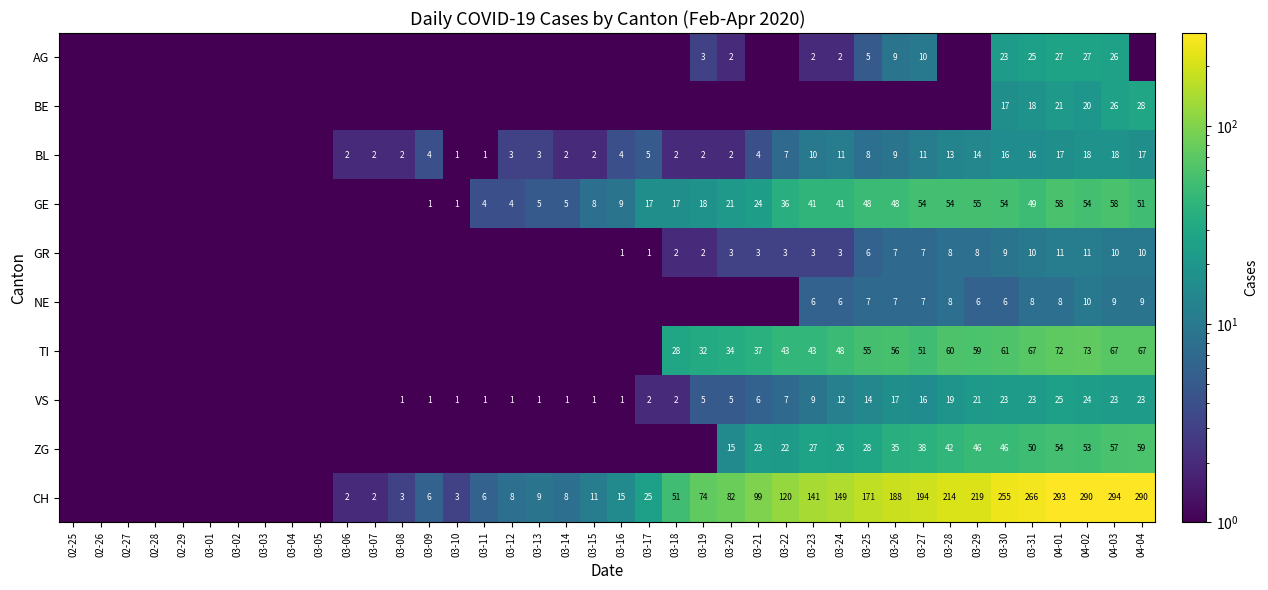

True or false: TI has a value of 32.0 at 03-19.

True